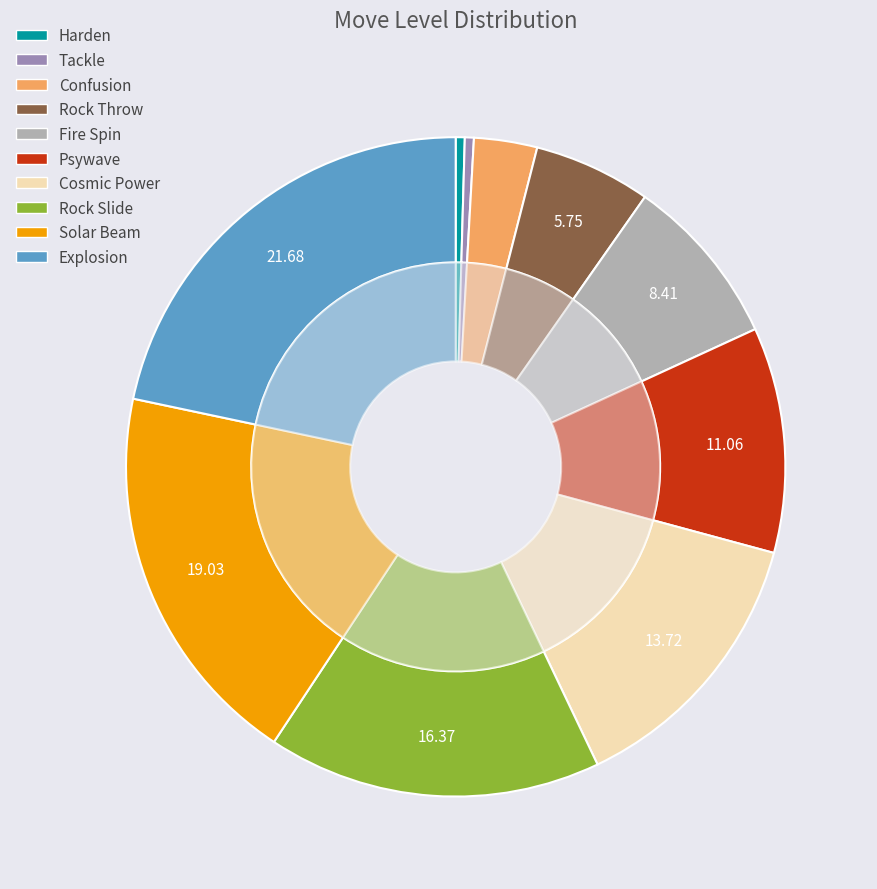

What is the total percentage of Rock Throw and Fire Spin?

14.2%